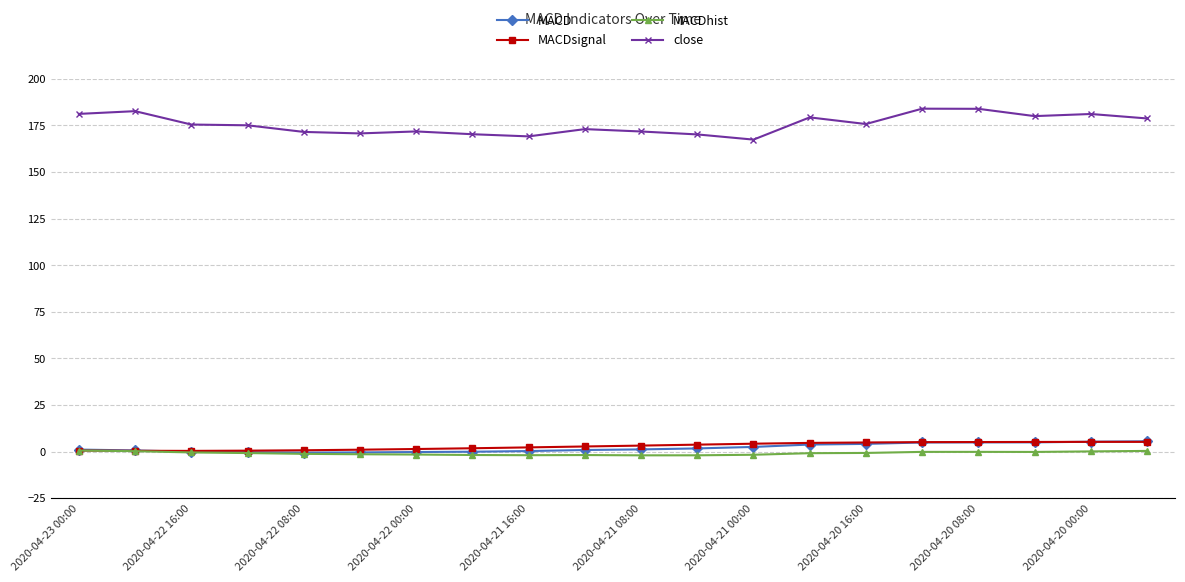

What is the sum of all close values?

3513.6